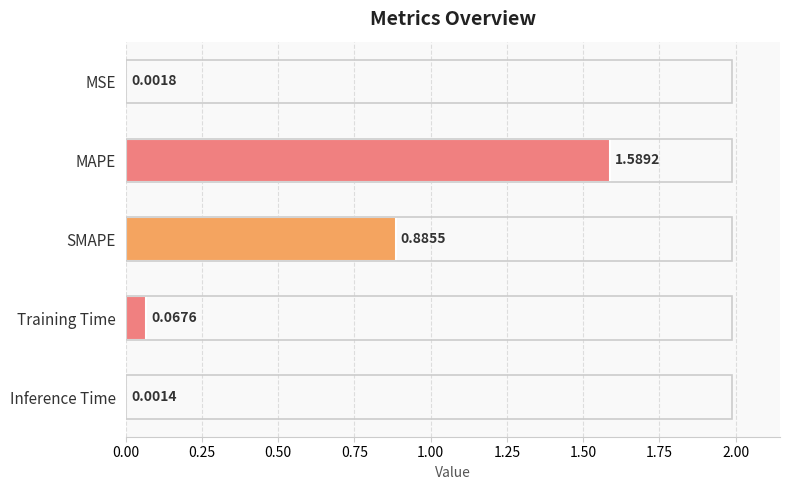

Where is the data nearest to the value 0?

Inference Time